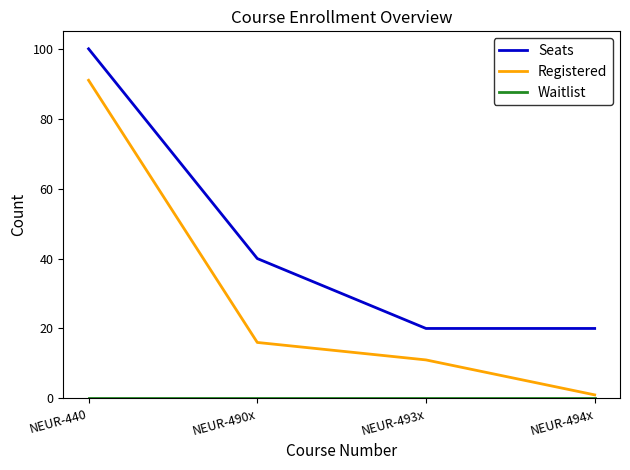

Is it true that Seats equals 30 at NEUR-493x?

False